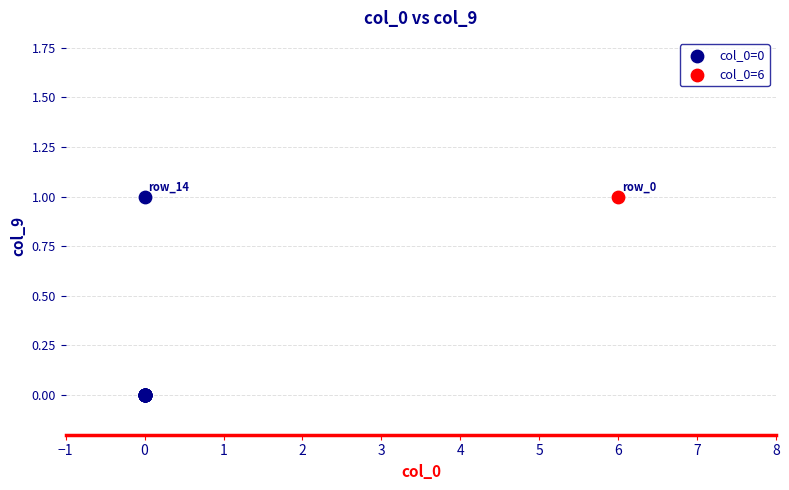

What are all the series names shown in the legend?

col_0=0, col_0=6